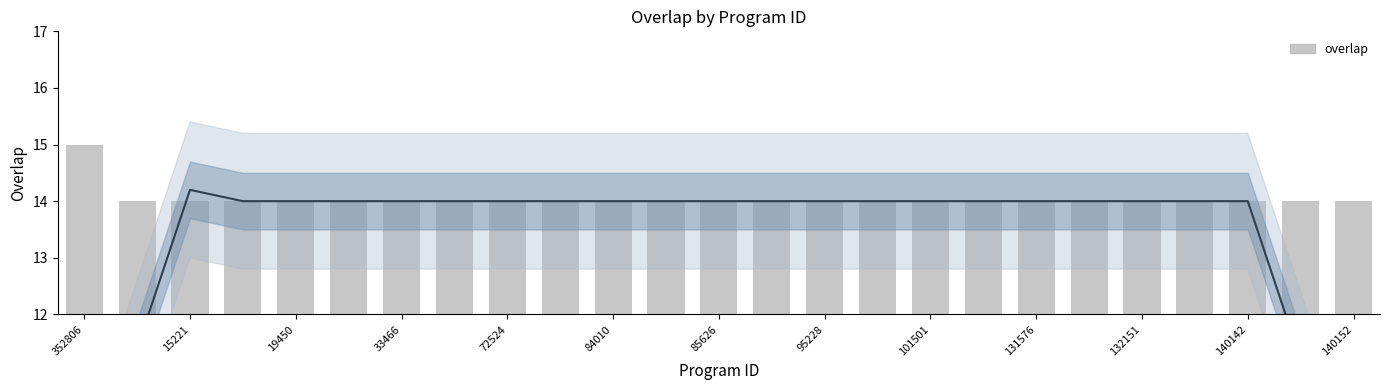

Which label corresponds to the largest value in the chart?

352806